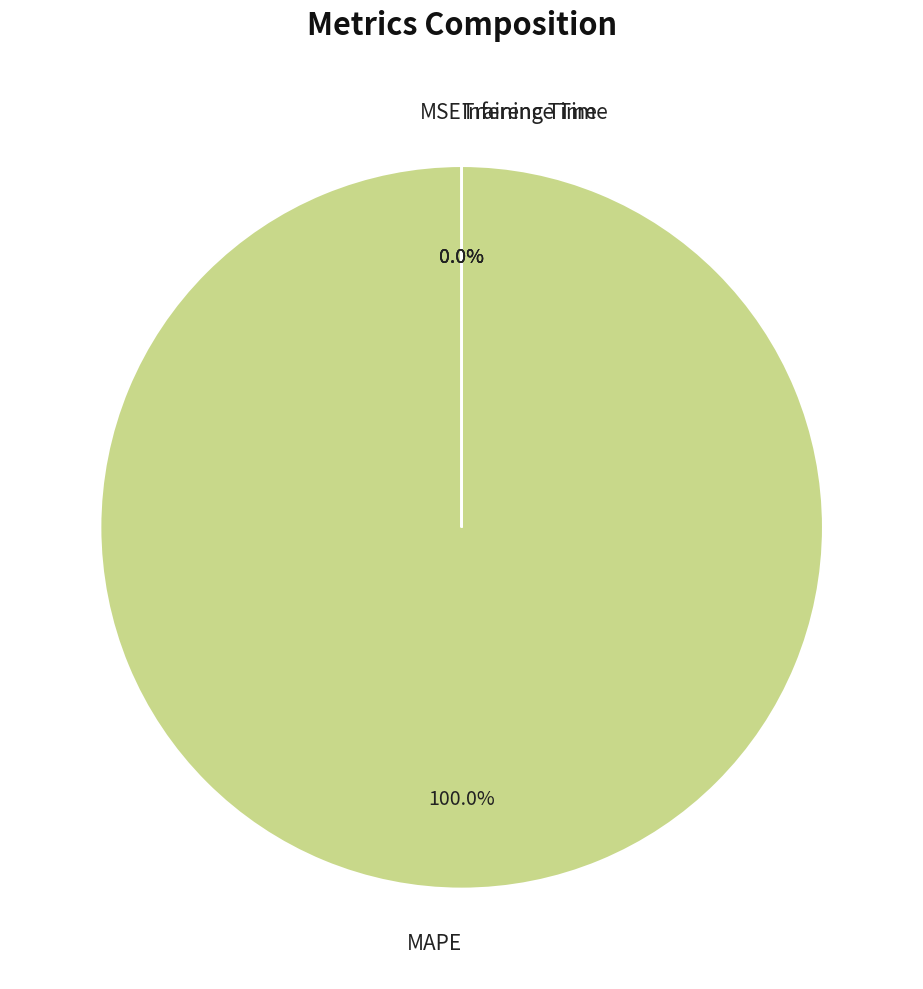

Which has a higher value, MSE or Training Time?

MSE